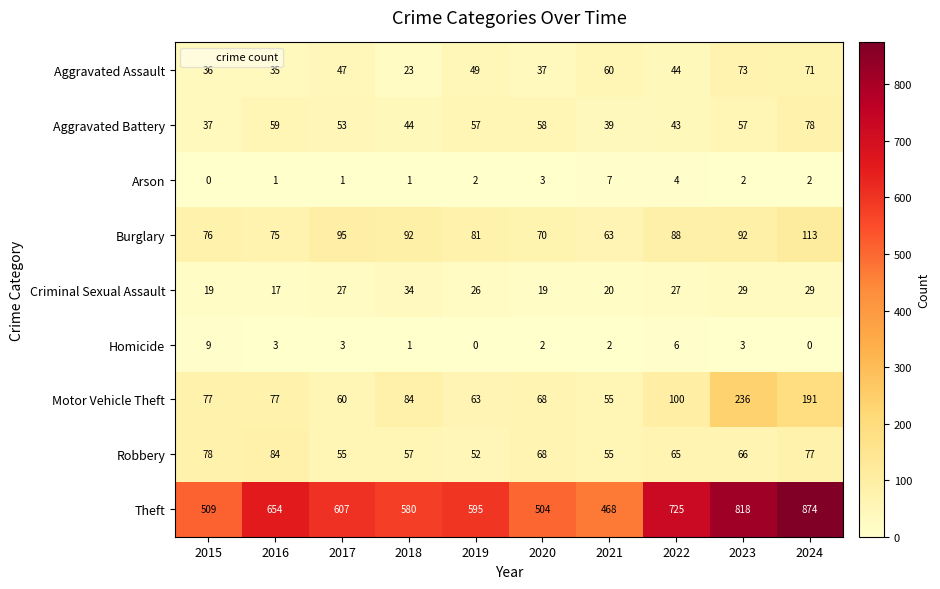

At 2023, list the series in order from smallest to largest.

Arson, Homicide, Criminal Sexual Assault, Aggravated Battery, Robbery, Aggravated Assault, Burglary, Motor Vehicle Theft, Theft